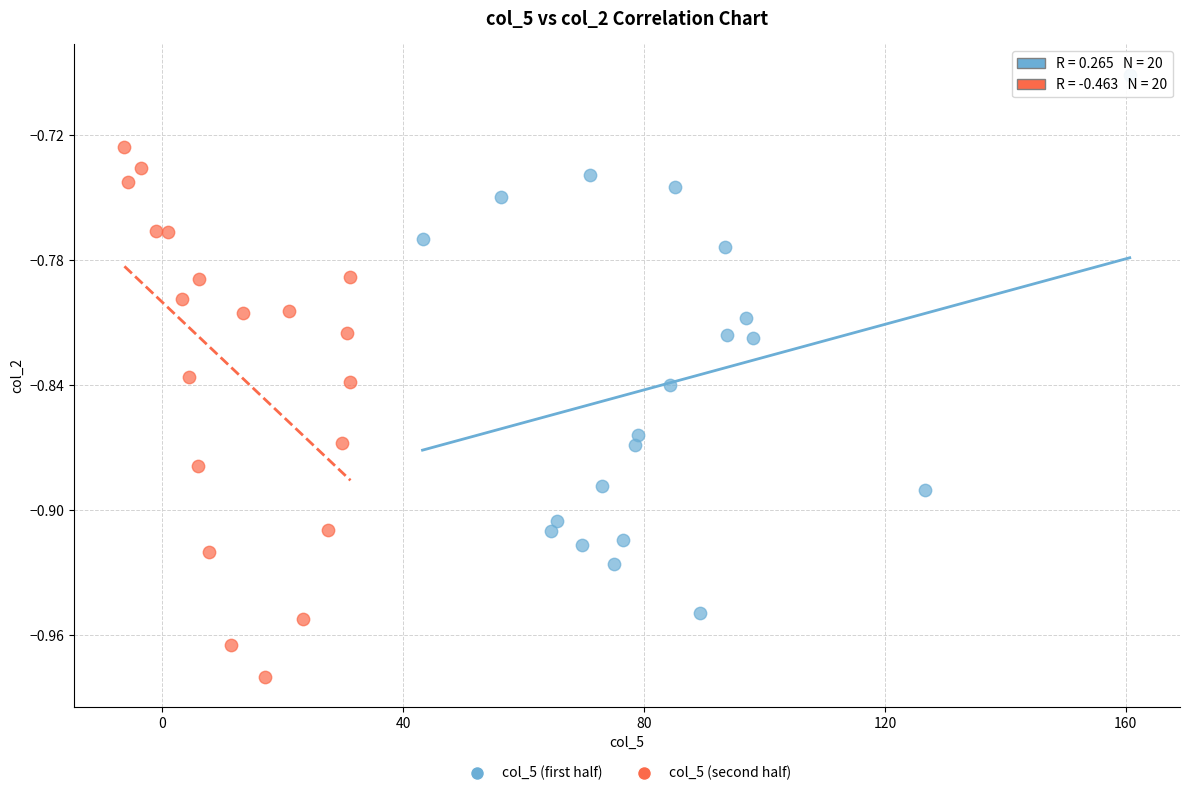

Which series contains the lowest Y value?

col_5 (second half)